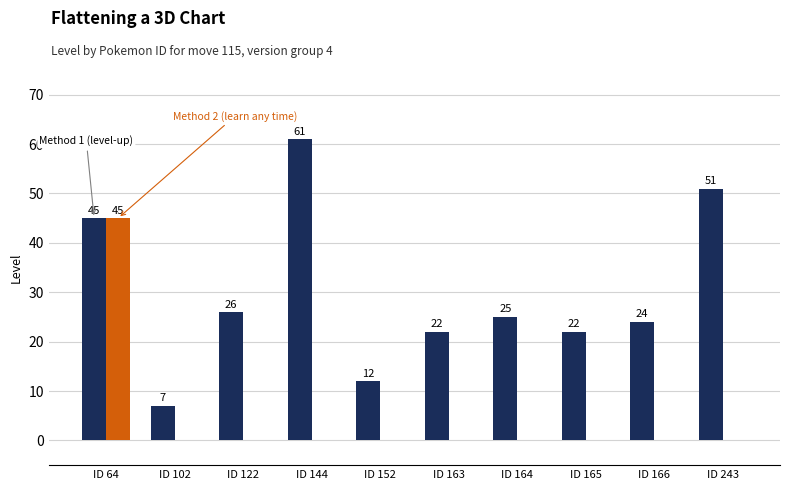

Reading right to left, extract all data points from this chart.

Method 1 (level-up): 51	24	22	25	22	12	61	26	7	45
Method 2 (learn any time): 0	0	0	0	0	0	0	0	0	45